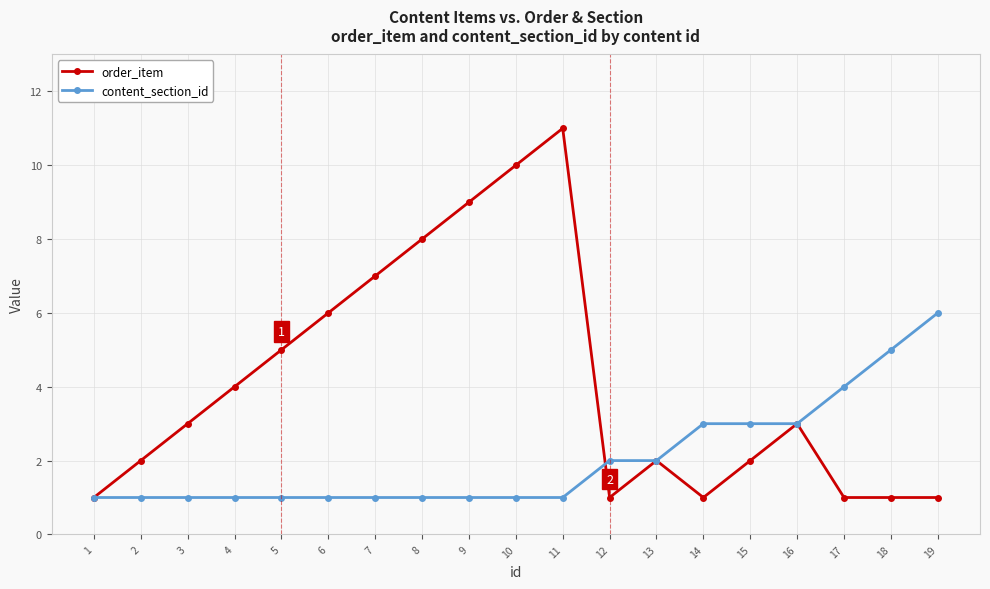

List the series in order of their peak value, lowest first.

content_section_id, order_item